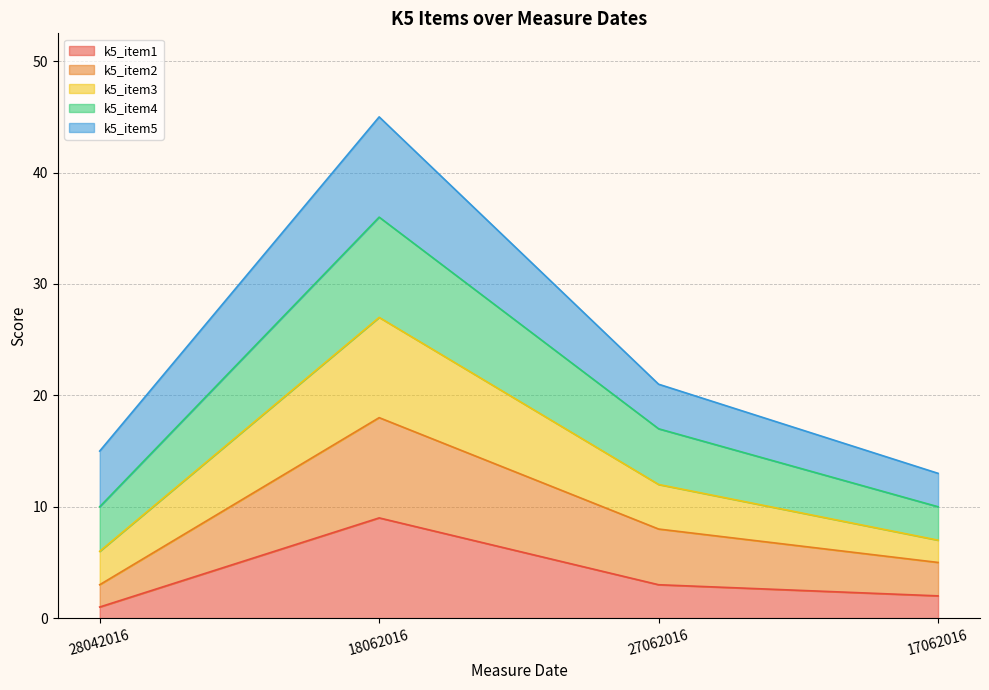

What is the total value across all series at 17062016?

13